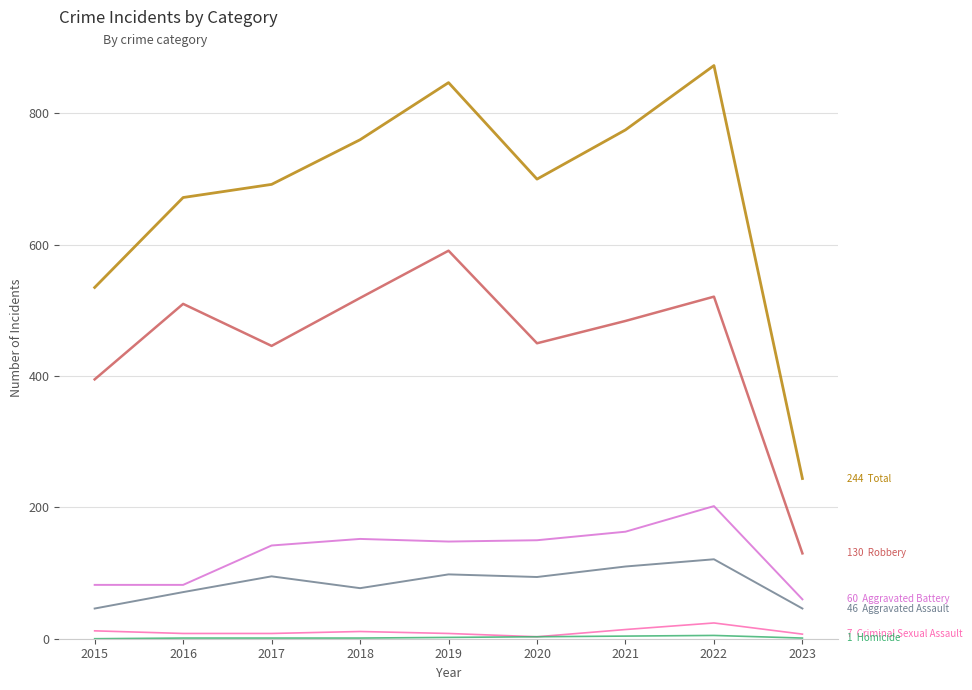

Does the chart have visible grid lines?

Yes